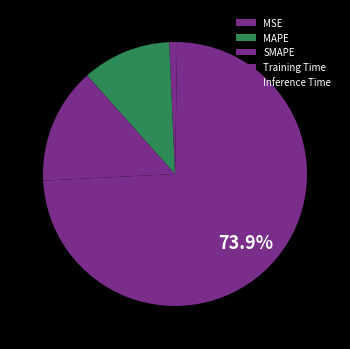

To the nearest percent, what percentage of the pie is MSE?

1%